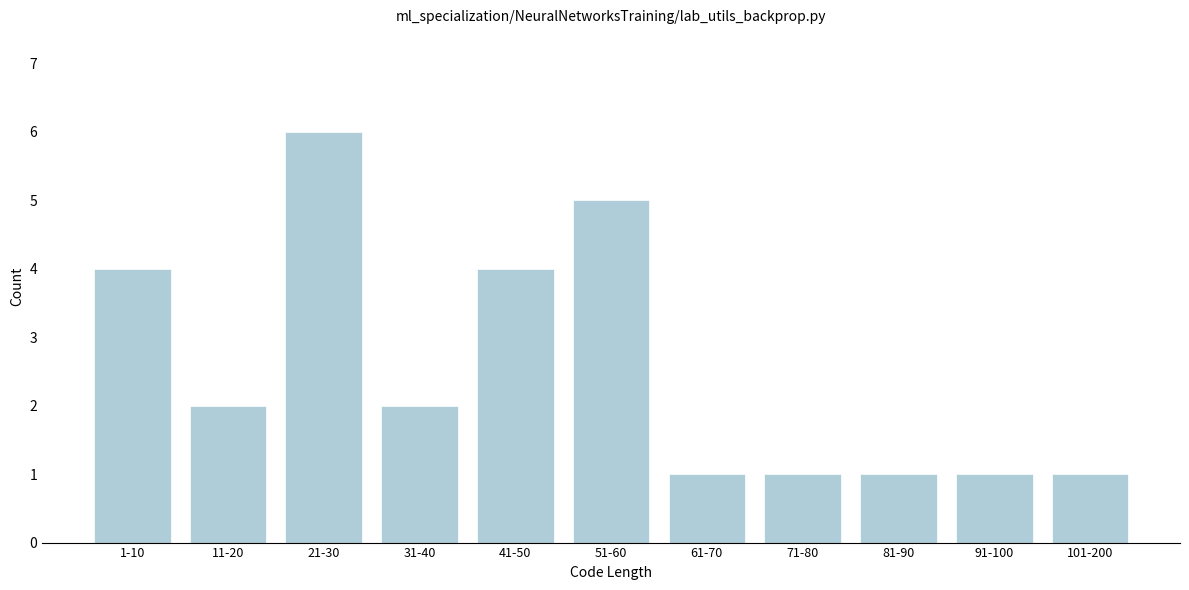

Reading left to right, extract all data points from this chart.

1-10=4	11-20=2	21-30=6	31-40=2	41-50=4	51-60=5	61-70=1	71-80=1	81-90=1	91-100=1	101-200=1